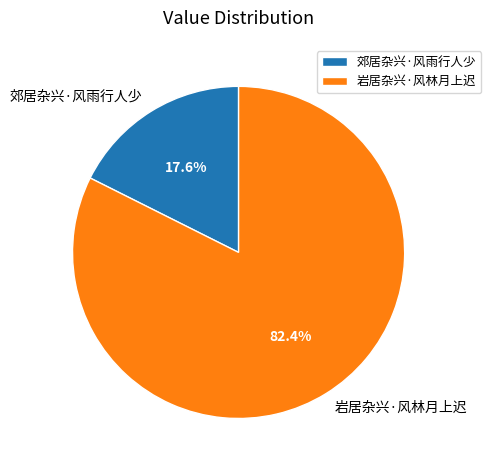

What is the majority slice?

岩居杂兴·风林月上迟